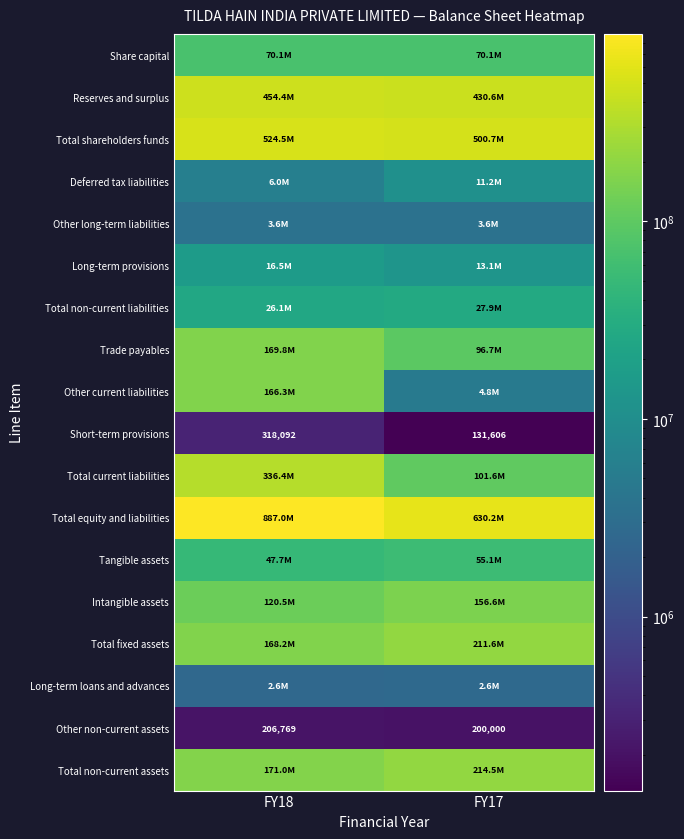

What is the average value of the Short-term provisions series?

224849